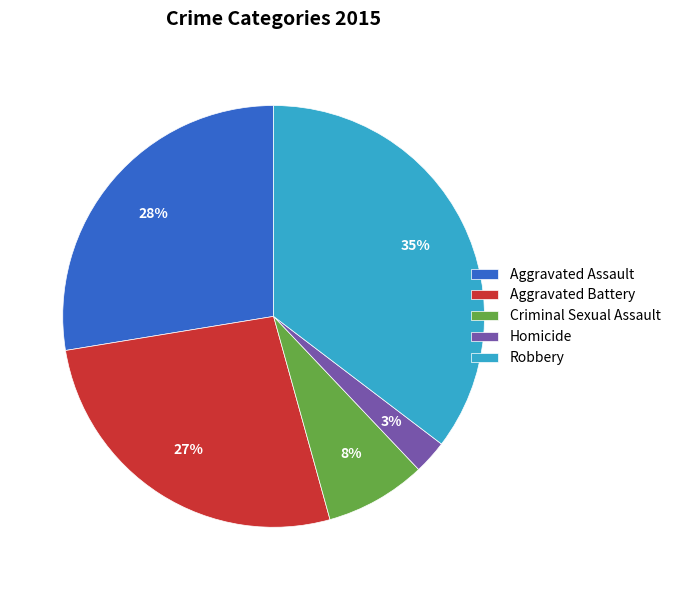

Which slice is the smallest?

Homicide